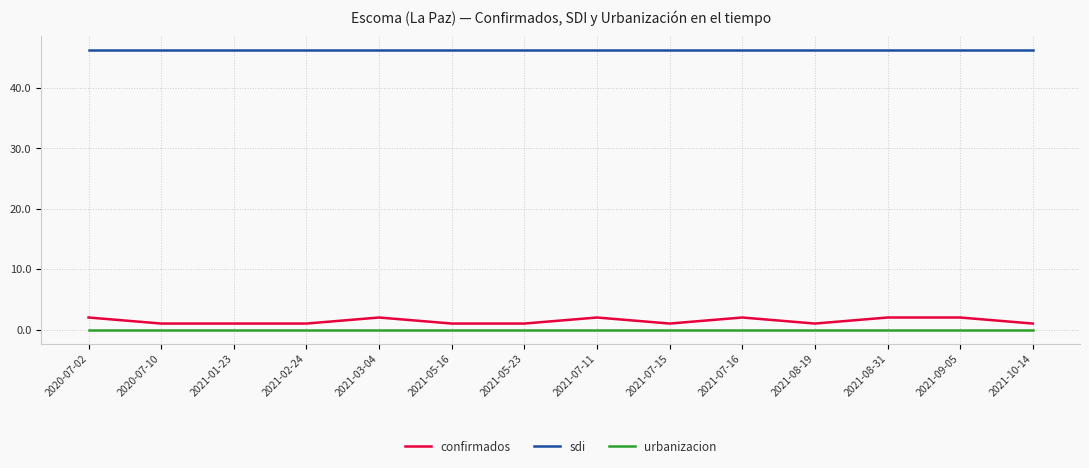

List the series in order of their peak value, lowest first.

urbanizacion, confirmados, sdi